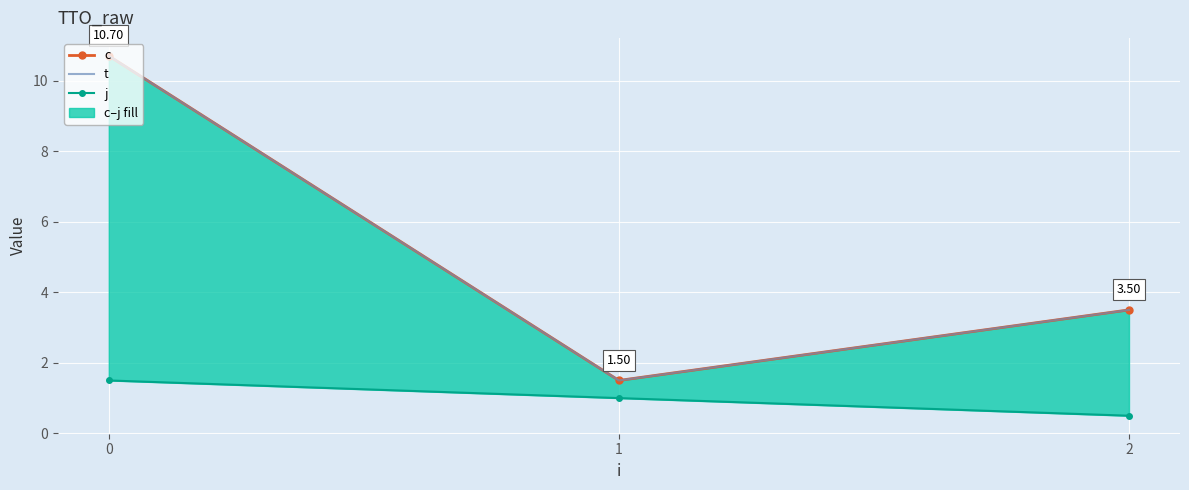

Reading left to right, transcribe all the data shown in this chart.

c: 10.7	1.5	3.5
t: 10.7	1.5	3.5
j: 1.5	1.0	0.5